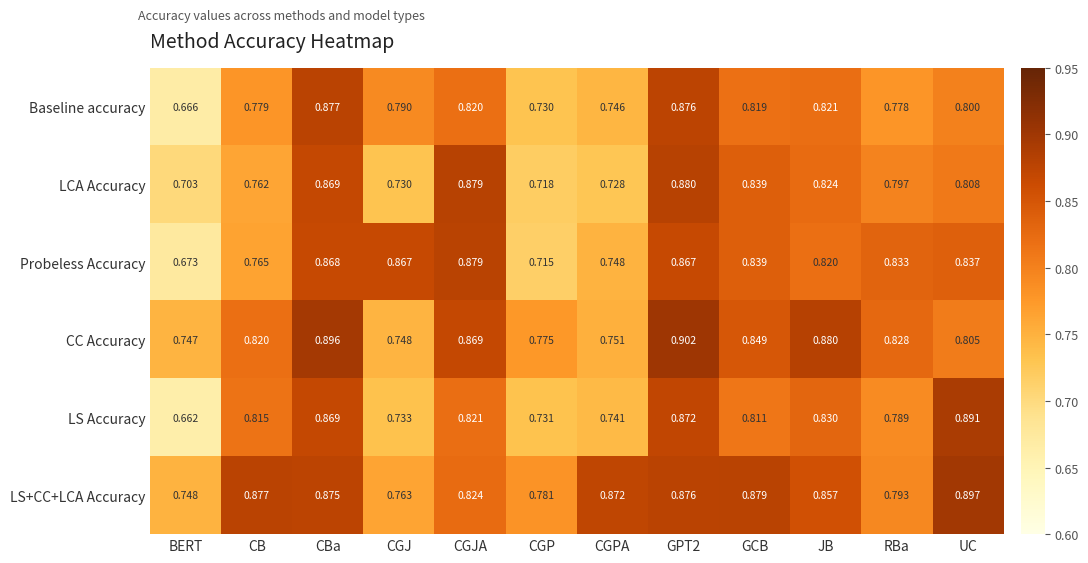

Rank the series by their maximum value, from lowest to highest.

Baseline accuracy, Probeless Accuracy, LCA Accuracy, LS Accuracy, LS+CC+LCA Accuracy, CC Accuracy